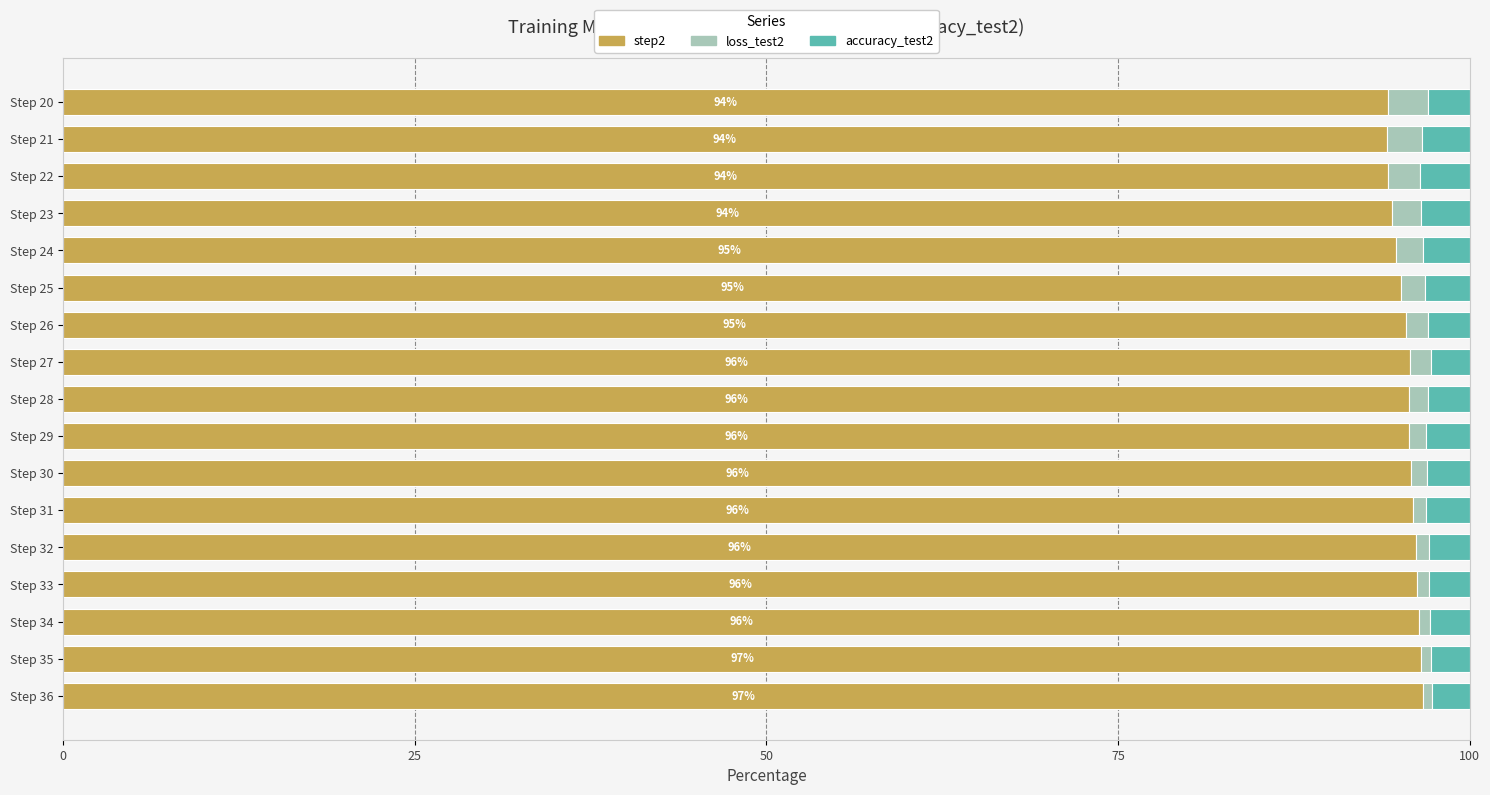

What is the highest value of the step2 series?

96.7